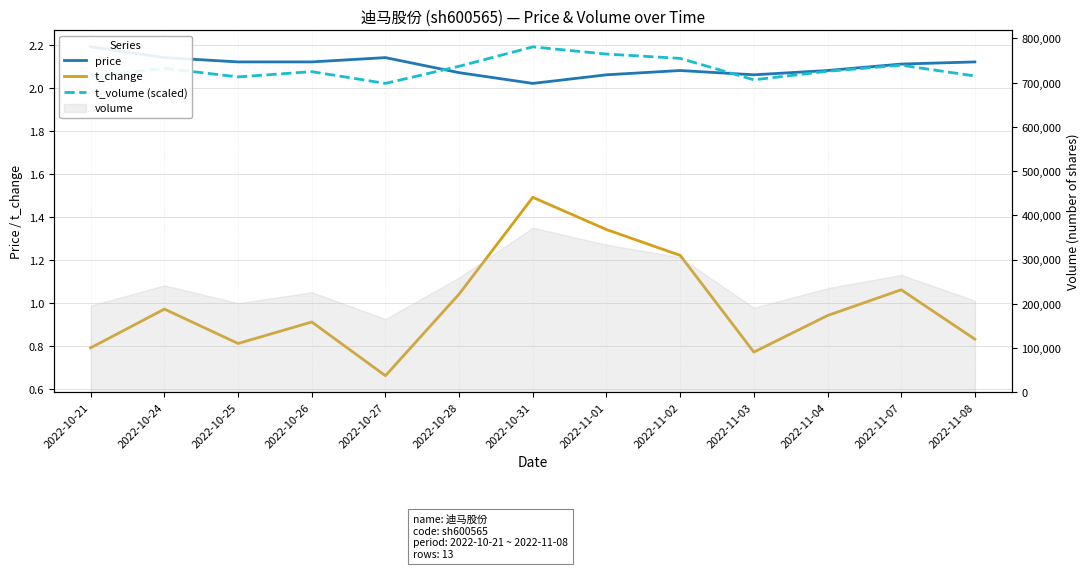

How many interior local peaks does the t_change series have?

4